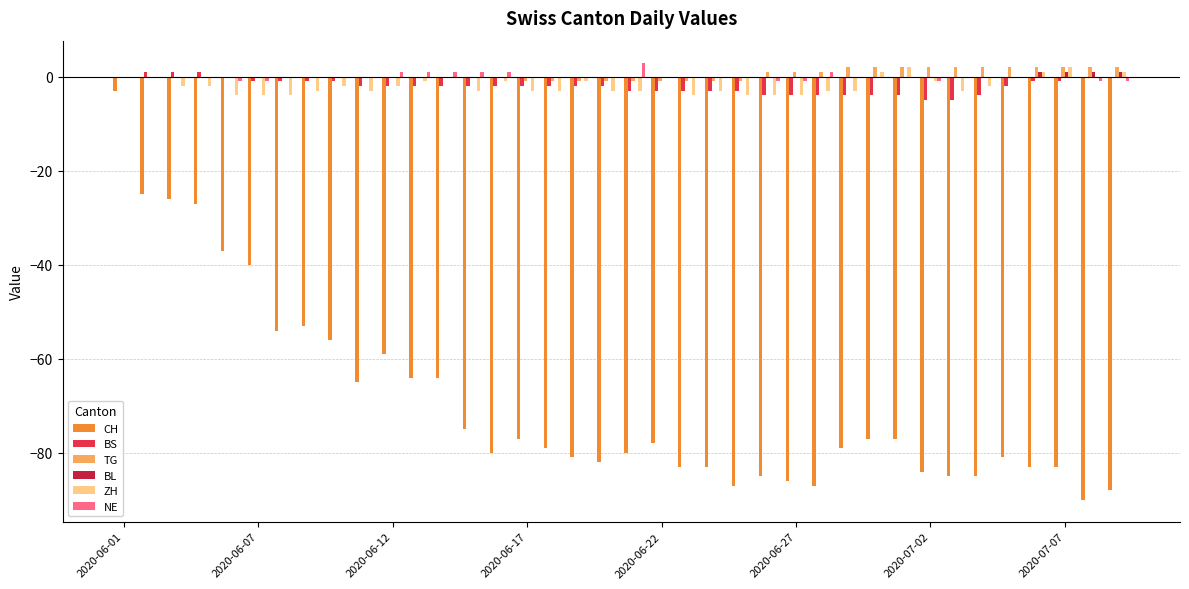

Count the number of data series in this chart.

6